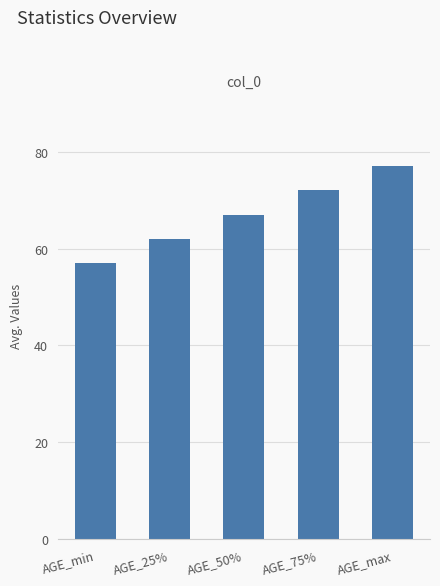

What is the difference between the maximum and minimum values?

20